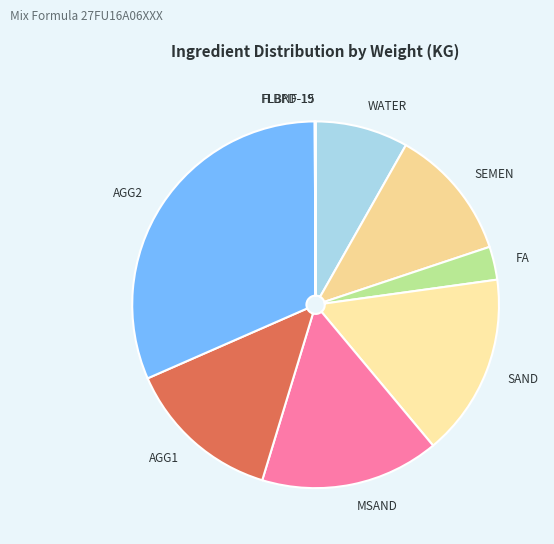

The SAND slice represents 16% of the pie. True or false?

True